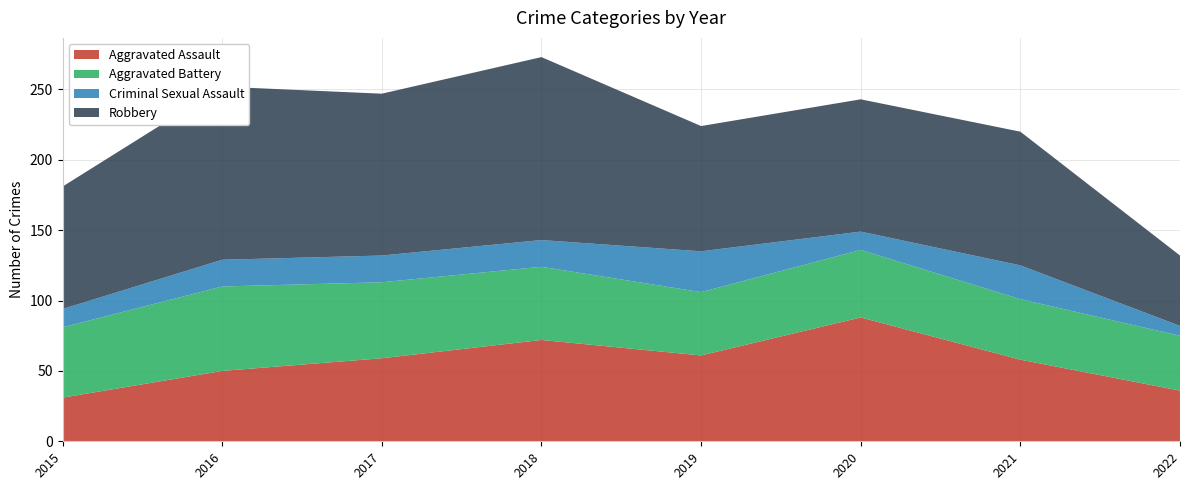

Reading left to right, list all the values displayed in this chart.

Aggravated Assault: 2015=31	2016=50	2017=59	2018=72	2019=61	2020=88	2021=58	2022=36
Aggravated Battery: 2015=50	2016=60	2017=54	2018=52	2019=45	2020=48	2021=43	2022=39
Criminal Sexual Assault: 2015=13	2016=19	2017=19	2018=19	2019=29	2020=13	2021=24	2022=7
Robbery: 2015=87	2016=123	2017=115	2018=130	2019=89	2020=94	2021=95	2022=50